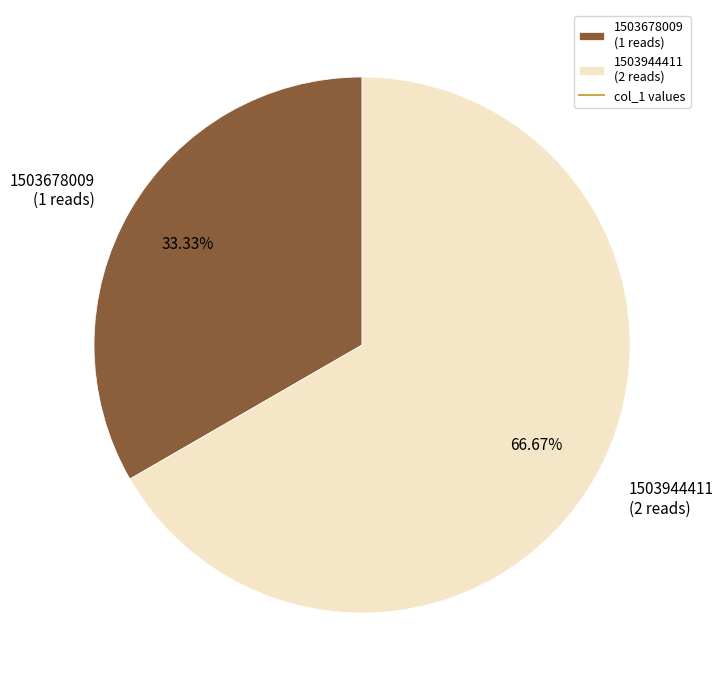

To the nearest percent, what is the average slice percentage?

50%